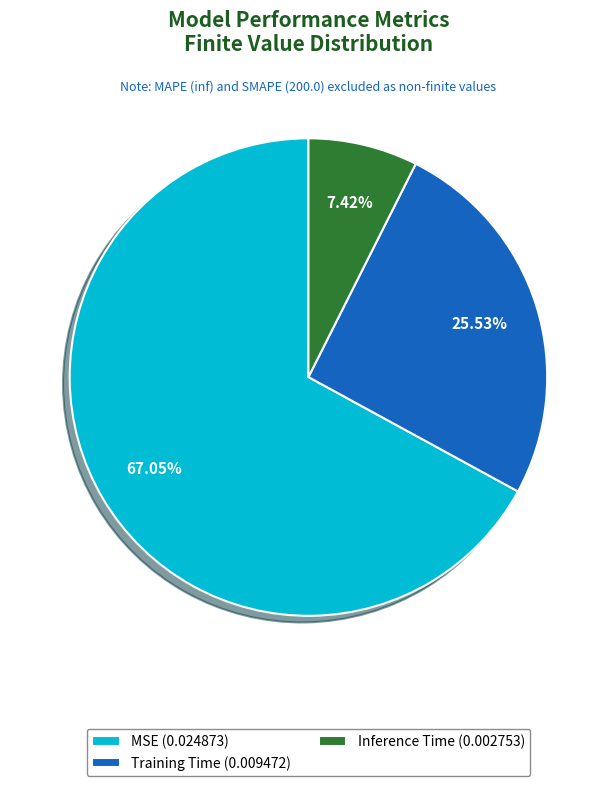

What percentage do Training Time and MSE together represent?

92.6%